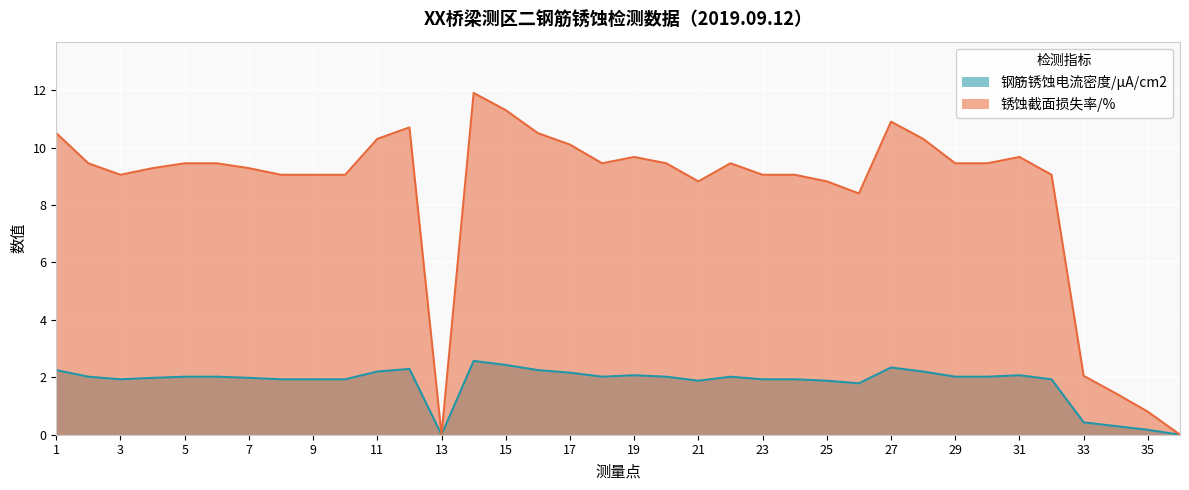

Rank the series by their average value, from highest to lowest.

锈蚀截面损失率/%, 钢筋锈蚀电流密度/μA/cm2